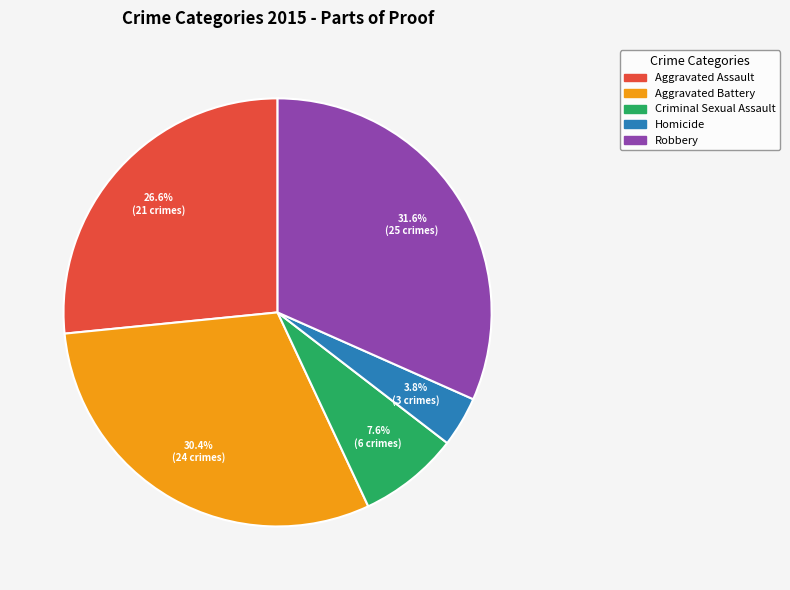

Approximately how many times larger is the value at Homicide compared to Criminal Sexual Assault?

0.5